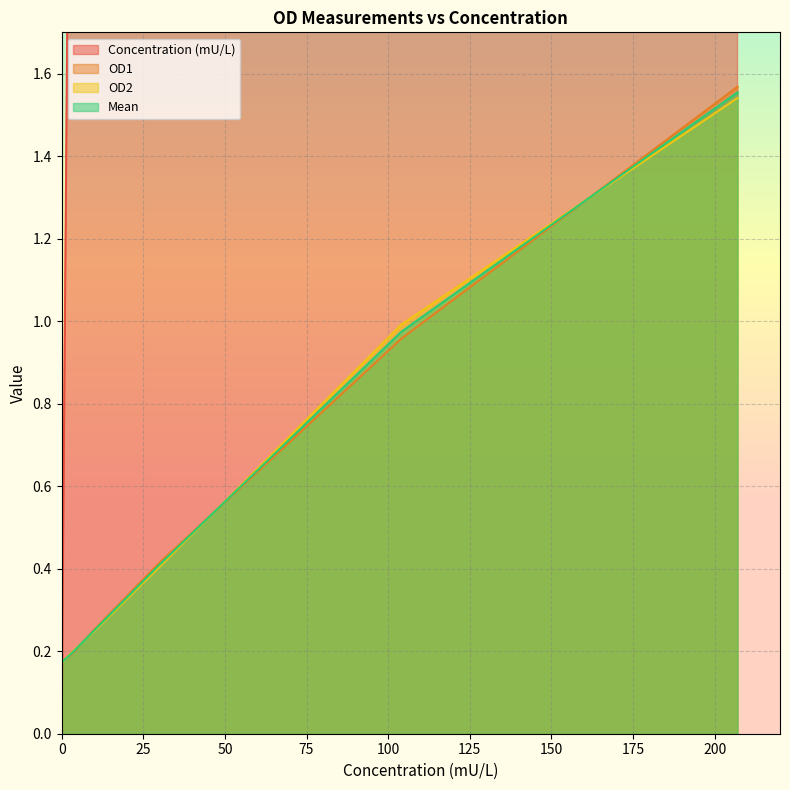

The OD1 series shows 0.1 at 3. True or false?

False